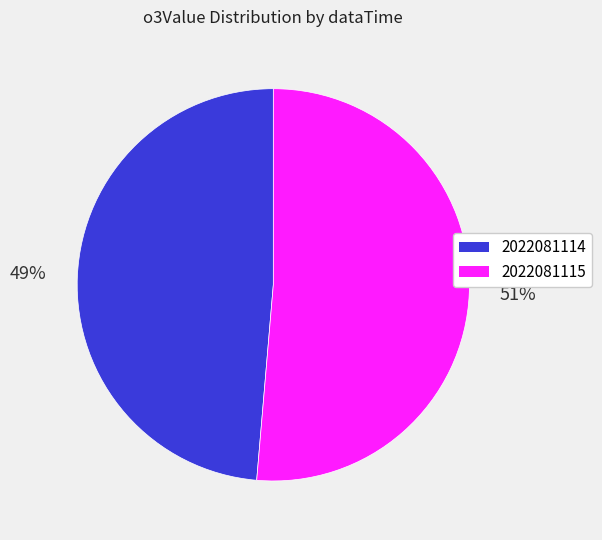

Do 2022081115 and 2022081114 together represent more than half of the pie?

Yes